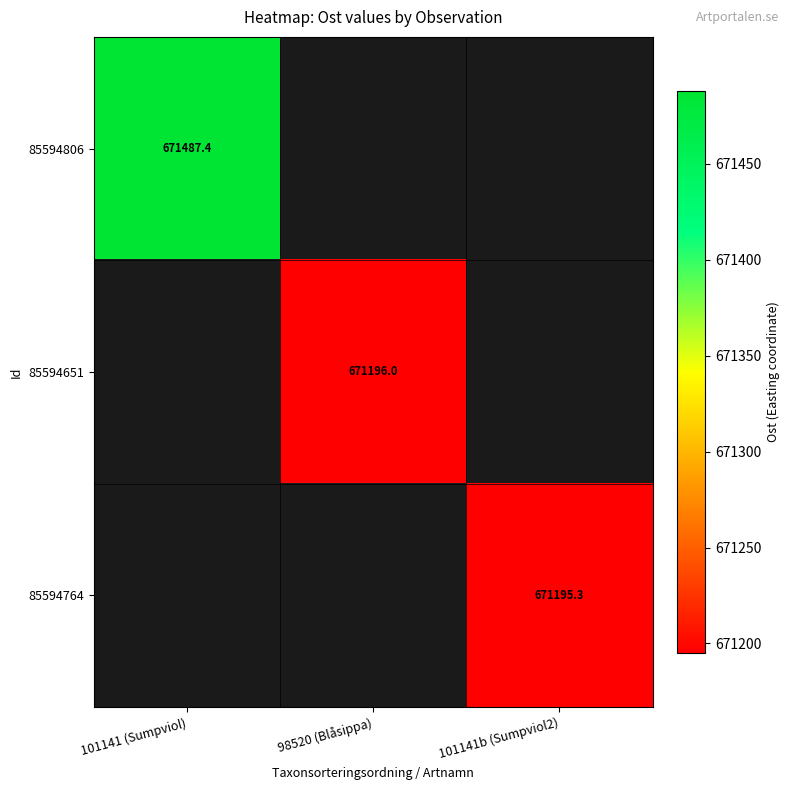

Is the value of 85594806 at 101141 (Sumpviol) greater than the value of 85594764 at 101141b (Sumpviol2)?

Yes